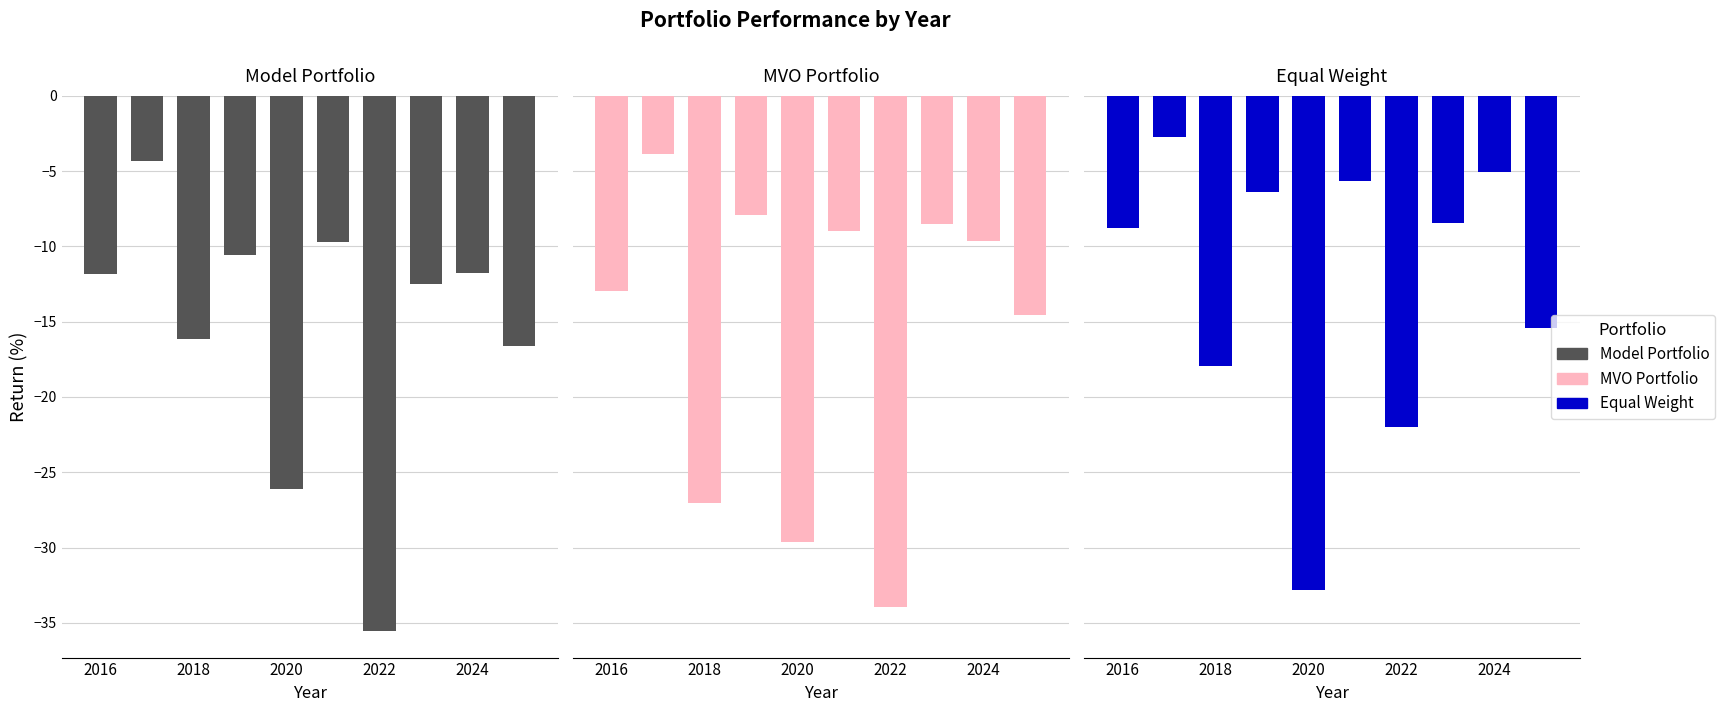

Which series changed the most between 2018 and 2020?

Equal Weight